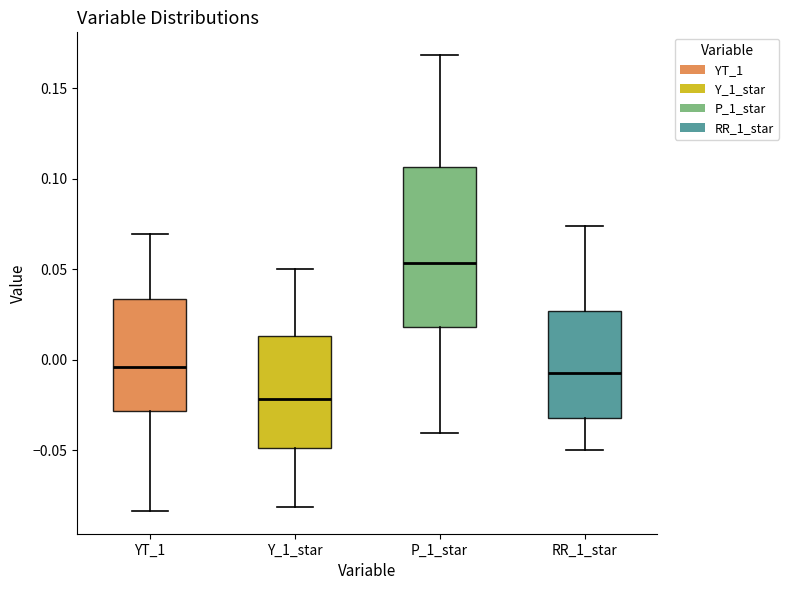

Which box has the lowest median line?

Y_1_star